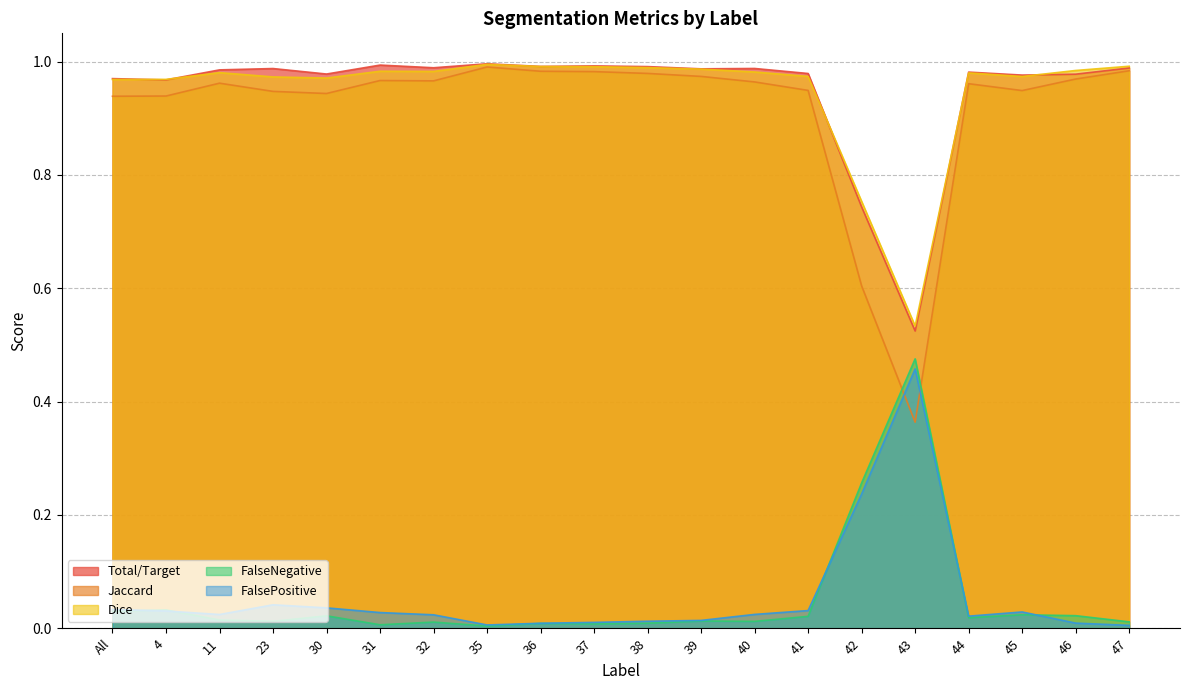

What is the difference between the second highest and minimum values in the FalseNegative series?

0.3